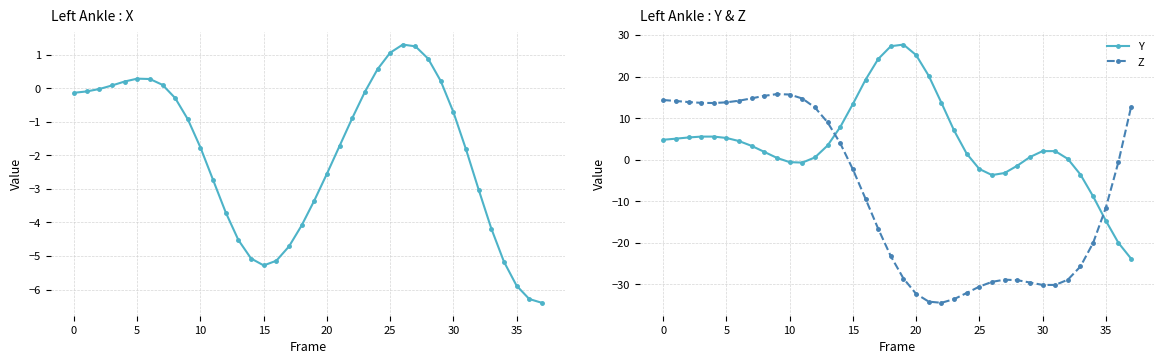

What is the greatest value displayed?

27.7